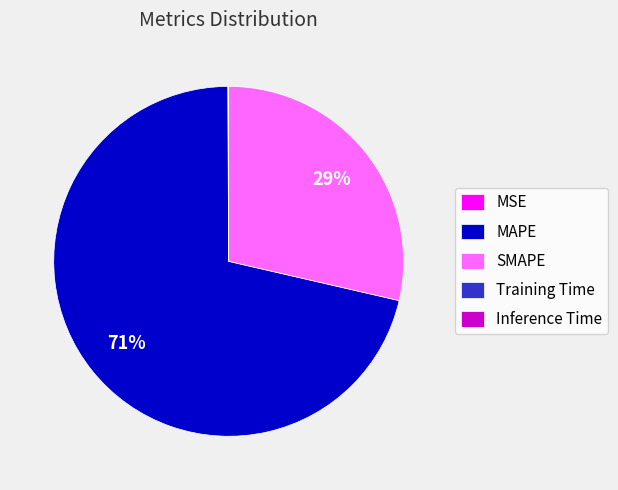

Which category accounts for the majority?

MAPE